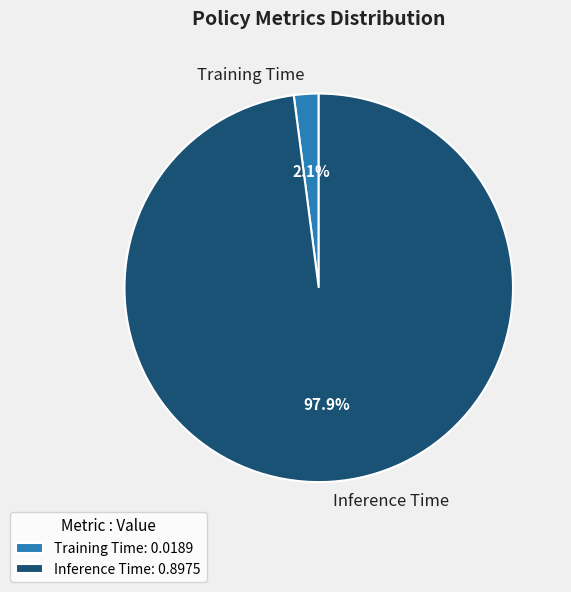

To the nearest percent, what percentage of the pie is Inference Time?

98%